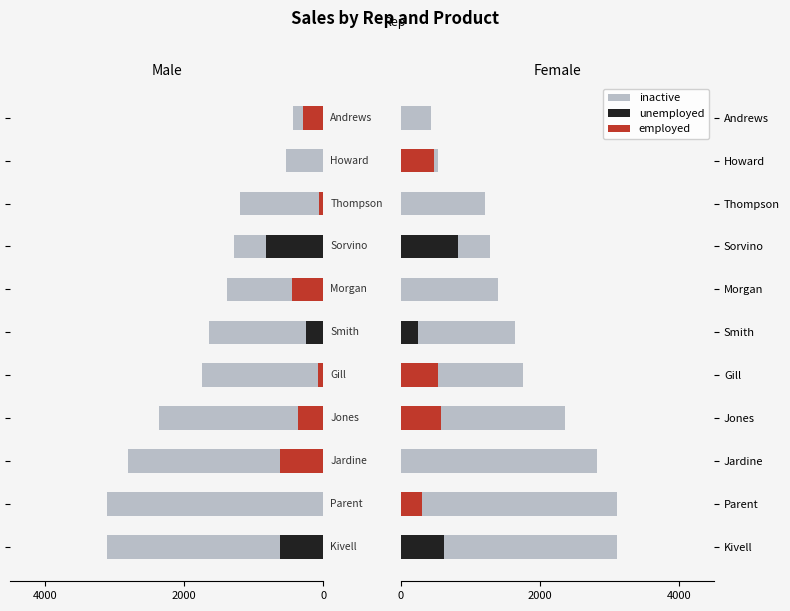

What is the difference between the second highest and second lowest values in the employed series?

539.7